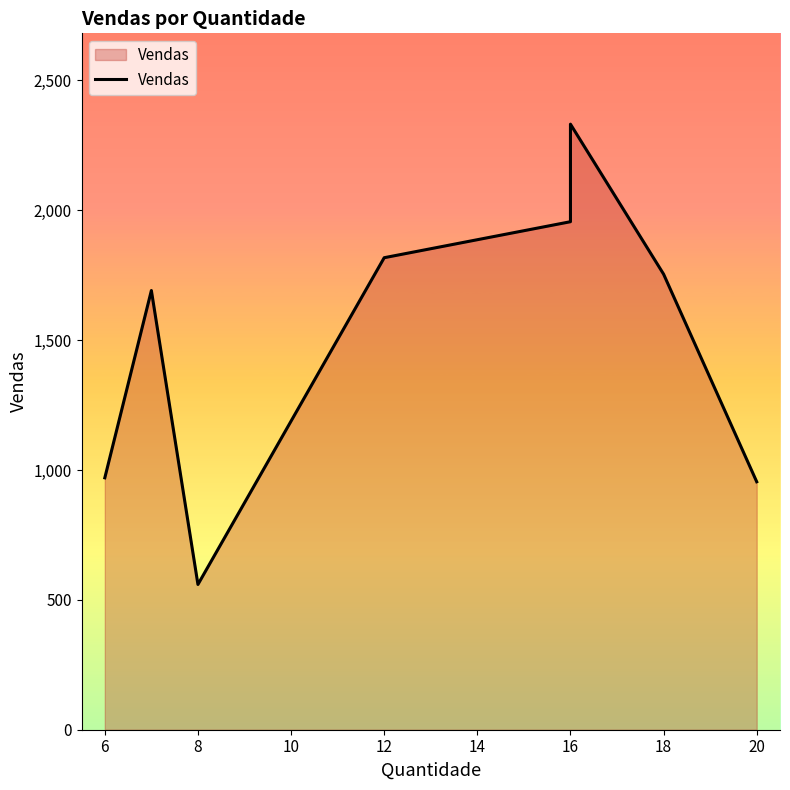

What is the value of the 7th point from the left?

1754.2